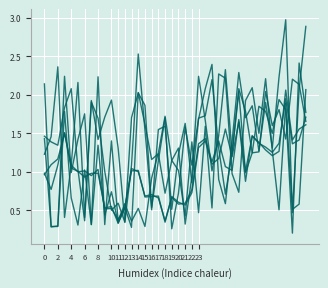

How many lines are shown in the chart?

6